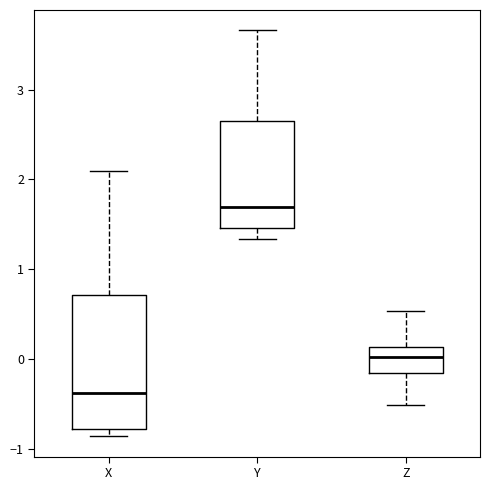

Reading left to right, read every box against the y-axis: the position of its median line, the range the box covers, and the ends of its whiskers. The values are not printed on the chart, so give them approximately, as read against the axis.

X: median -0.4, box -0.8 to 0.7, whiskers -0.9 to 2.1
Y: median 1.7, box 1.5 to 2.7, whiskers 1.3 to 3.7
Z: median 0.0, box -0.2 to 0.1, whiskers -0.5 to 0.5